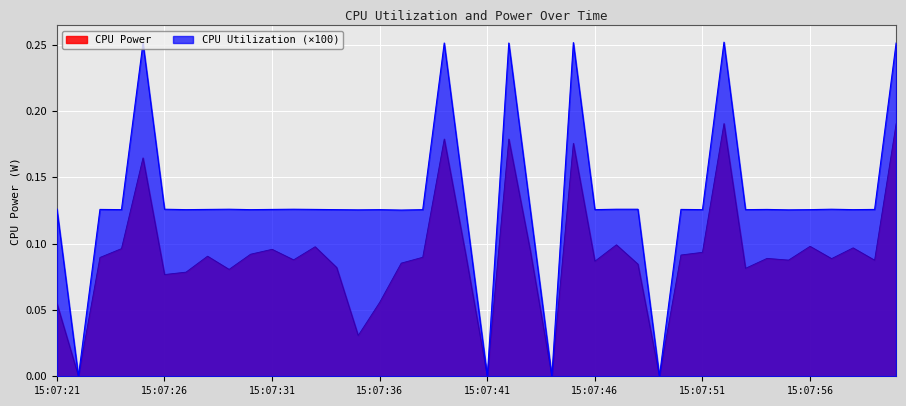

Which label corresponds to the largest value in the chart?

15:07:52